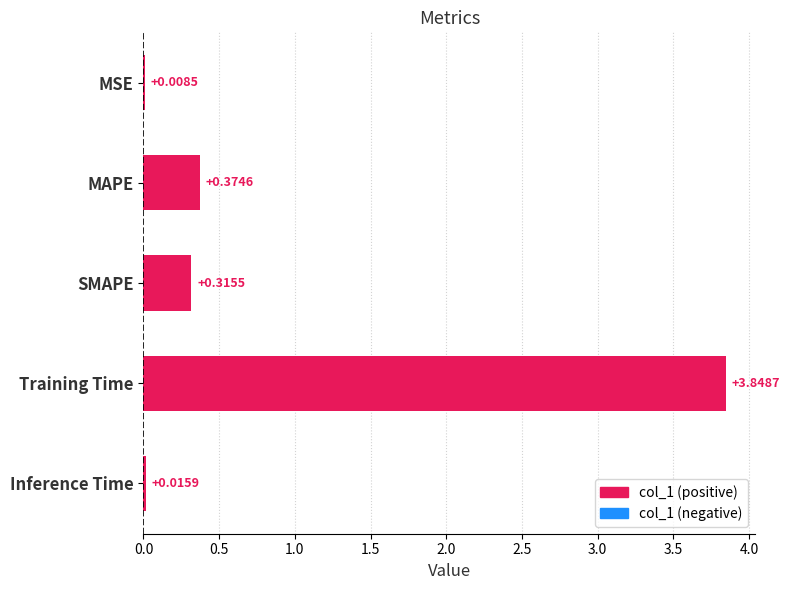

Which has a higher value, MSE or MAPE?

MAPE